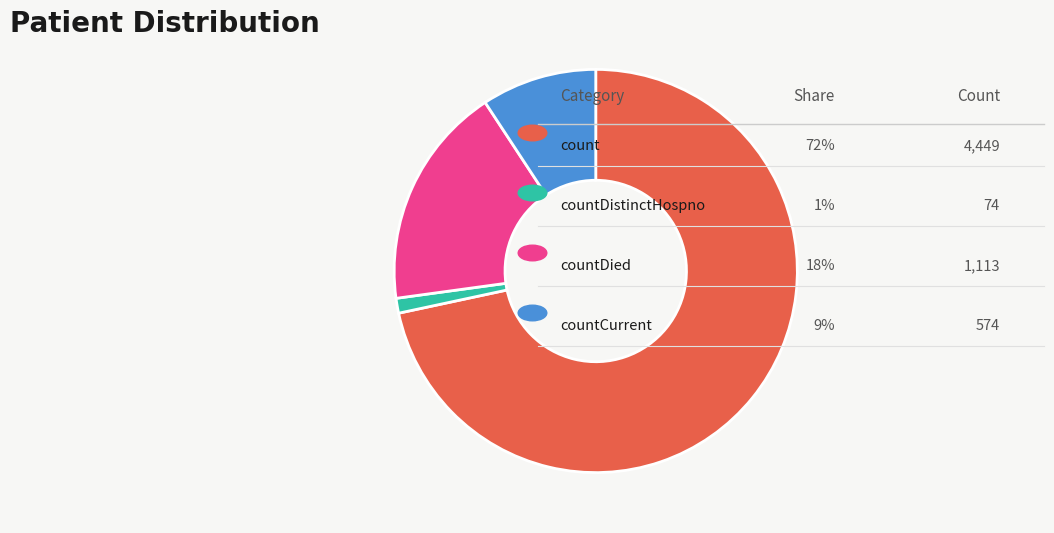

Is there any slice that represents more than half of the pie?

Yes